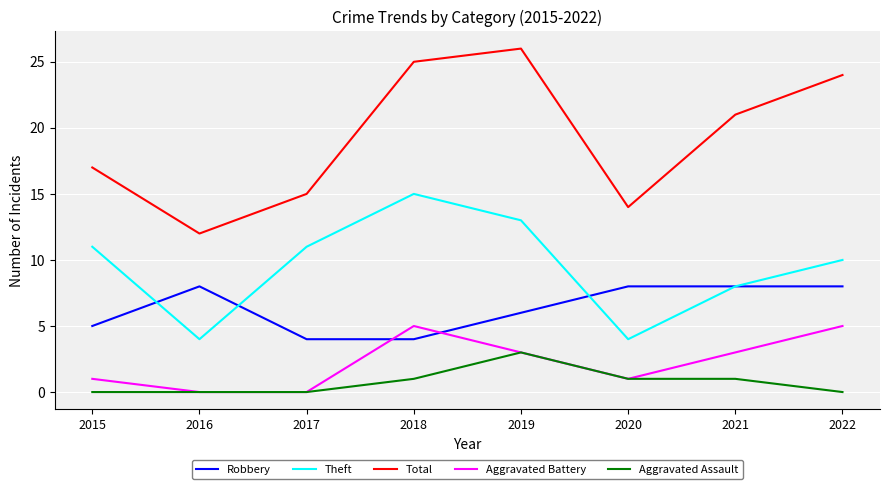

At how many categories does at least one series exceed 4?

8